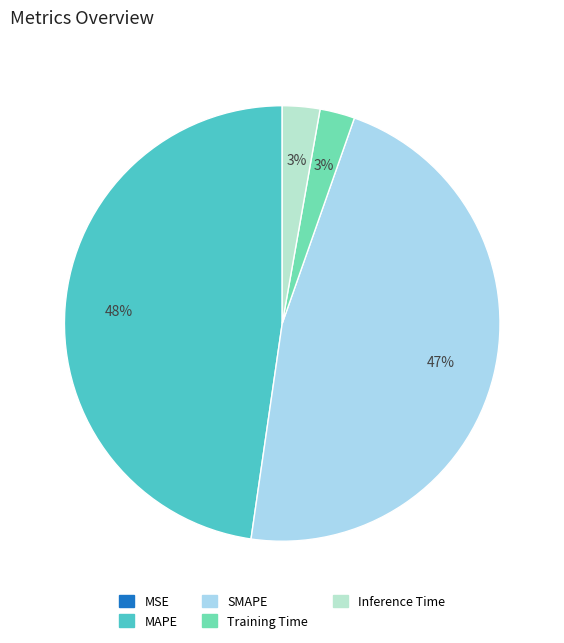

True or false: Inference Time accounts for 1% of the total.

False